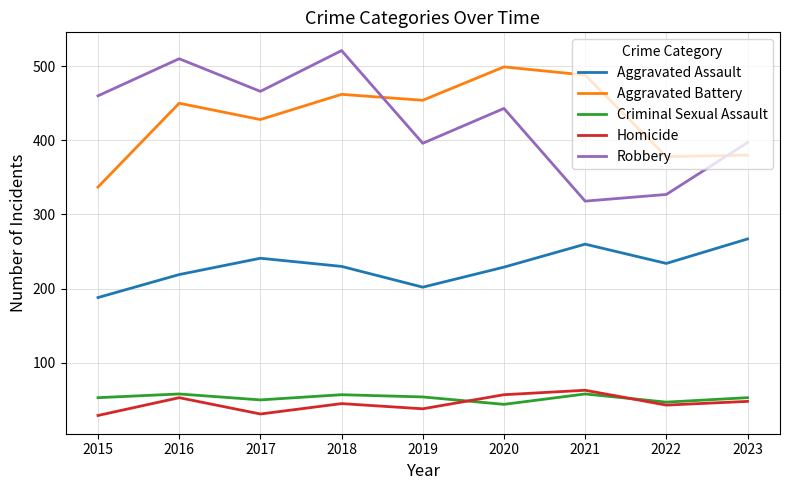

The value of Homicide at 2015 is 29. True or false?

True